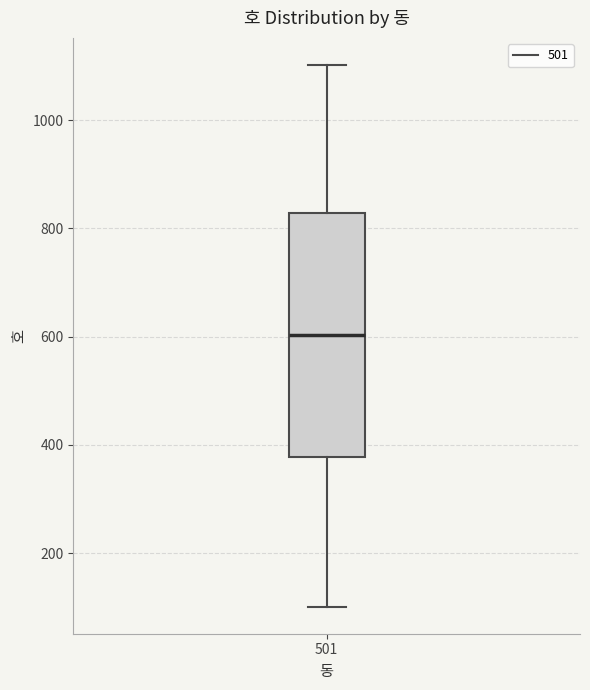

Read this box plot against the y-axis: the position of the median line, the range covered by the box, and the ends of both whiskers. The values are not printed on the chart, so give them approximately, as read against the axis.

median 600, box 380 to 820, whiskers 100 to 1100